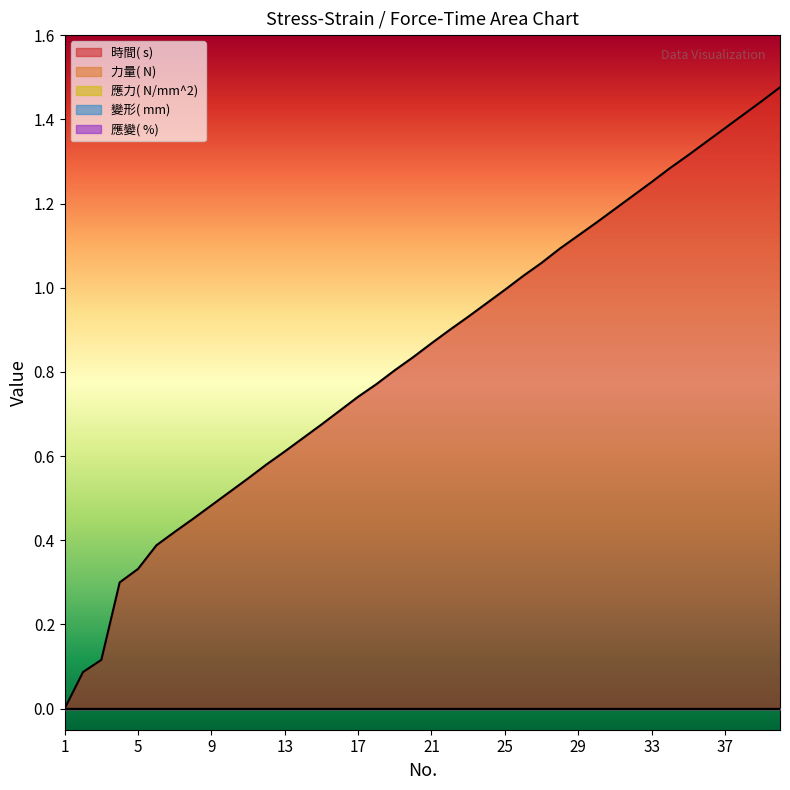

True or false: 應變( %)  and 應力( N/mm^2)  cross at least once.

False